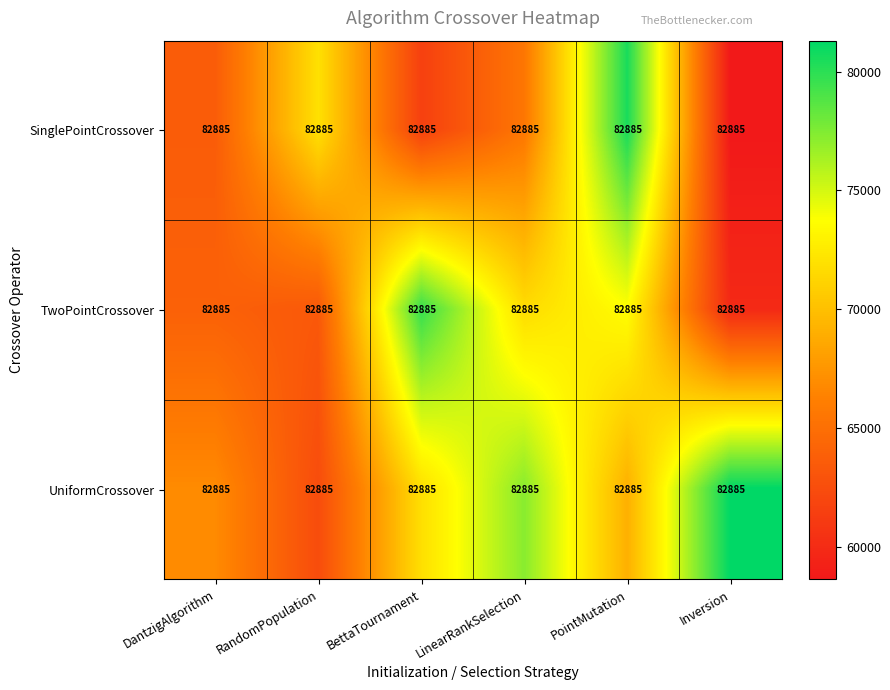

What is the difference between the highest and lowest values at PointMutation?

11448.3